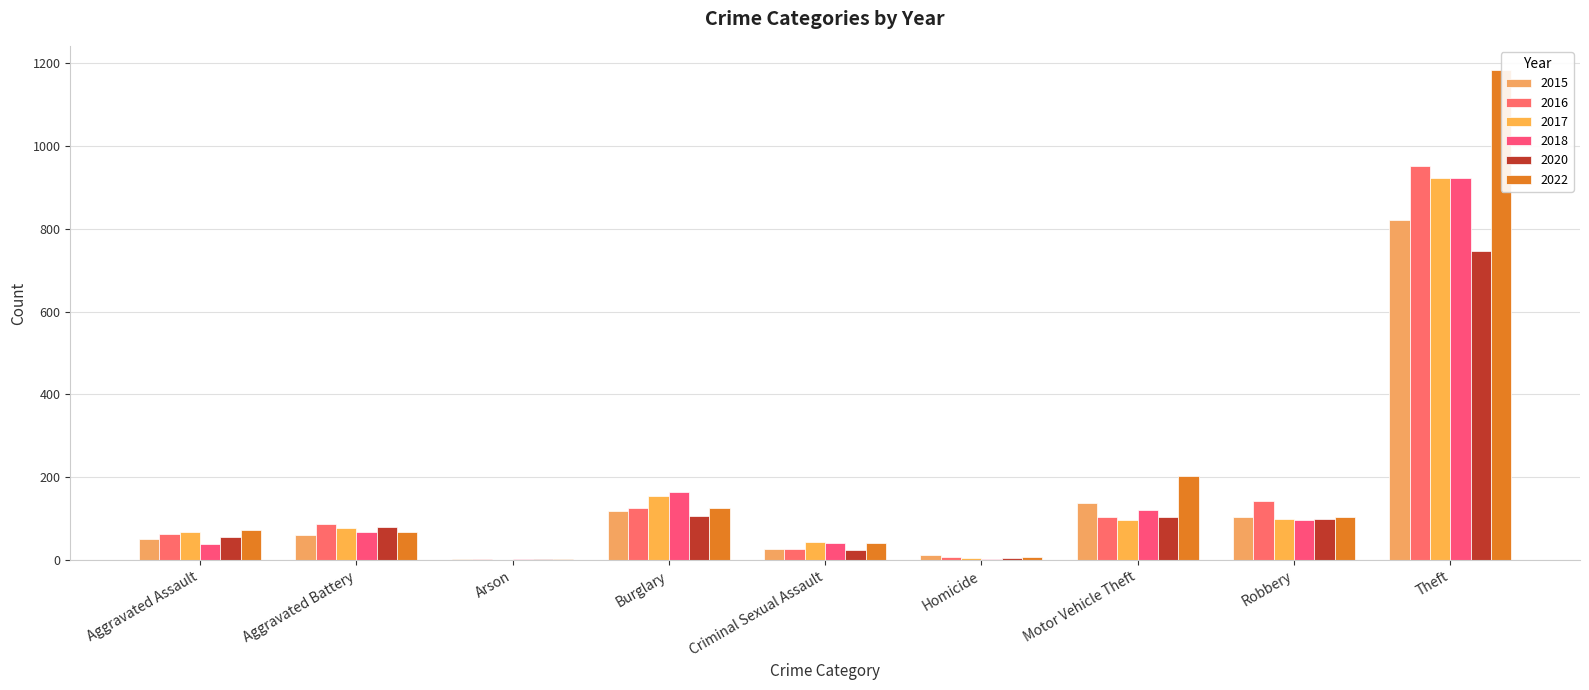

What is the average value of the 2015 series?

148